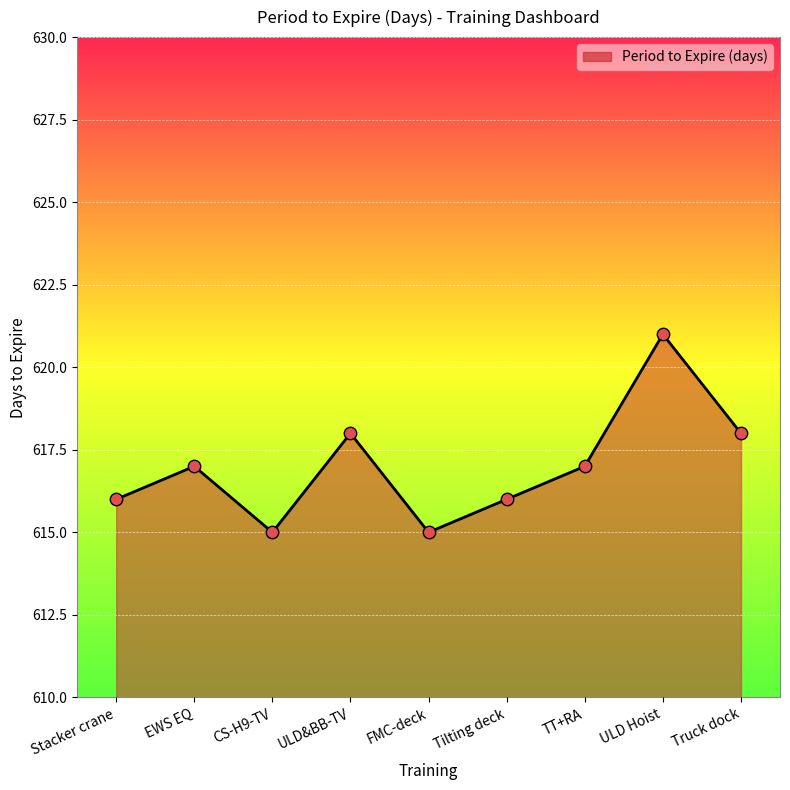

What is the change in value from FMC-deck to Tilting deck?

+1